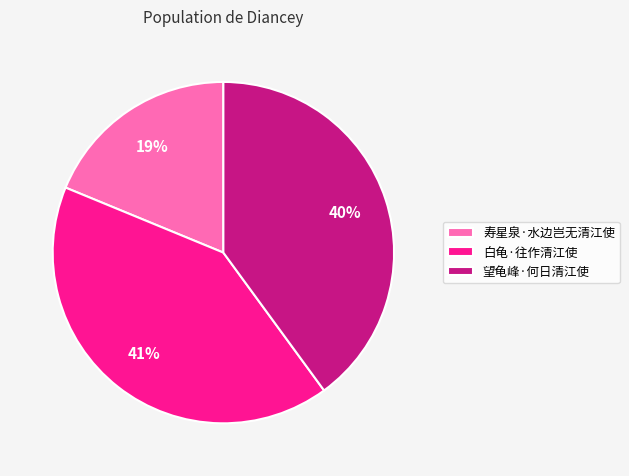

What is the largest slice in the pie chart?

白龟·往作清江使